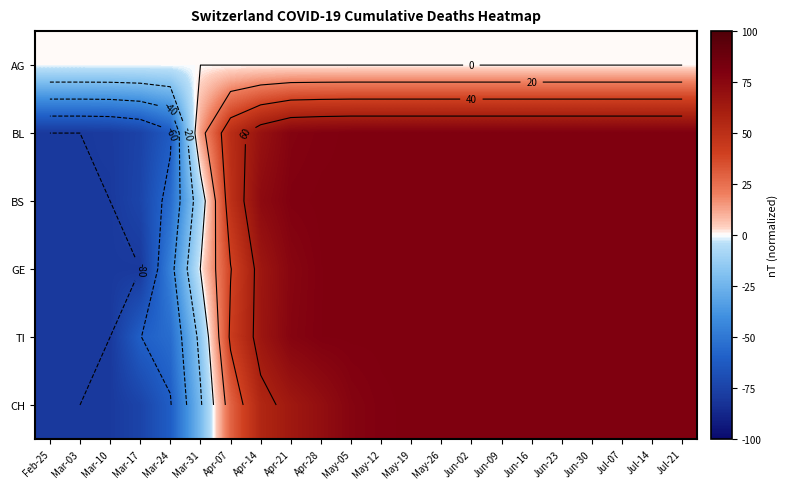

At how many categories does at least one series exceed 25?

16